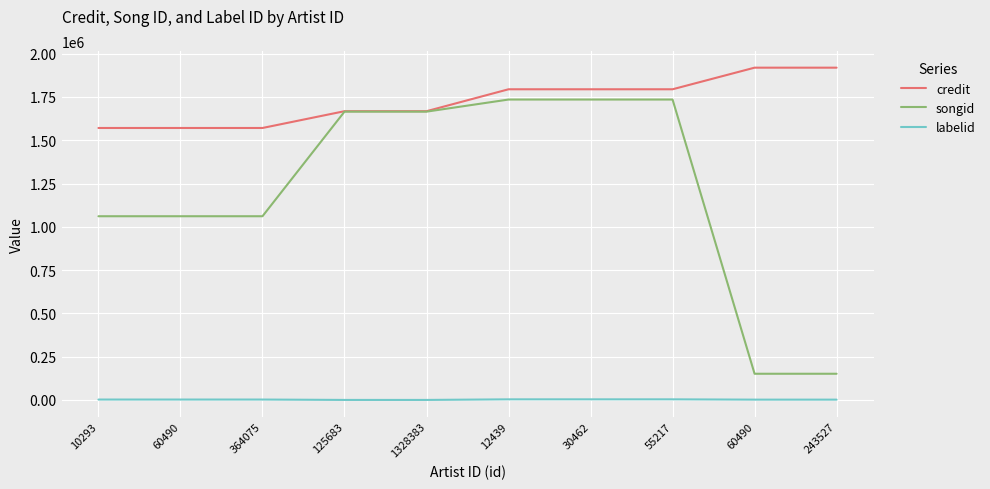

Which series has the widest spread of values?

songid